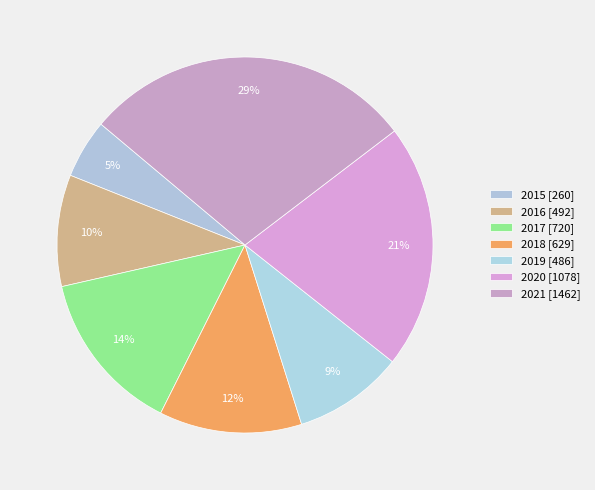

Count the number of slices in the pie.

7